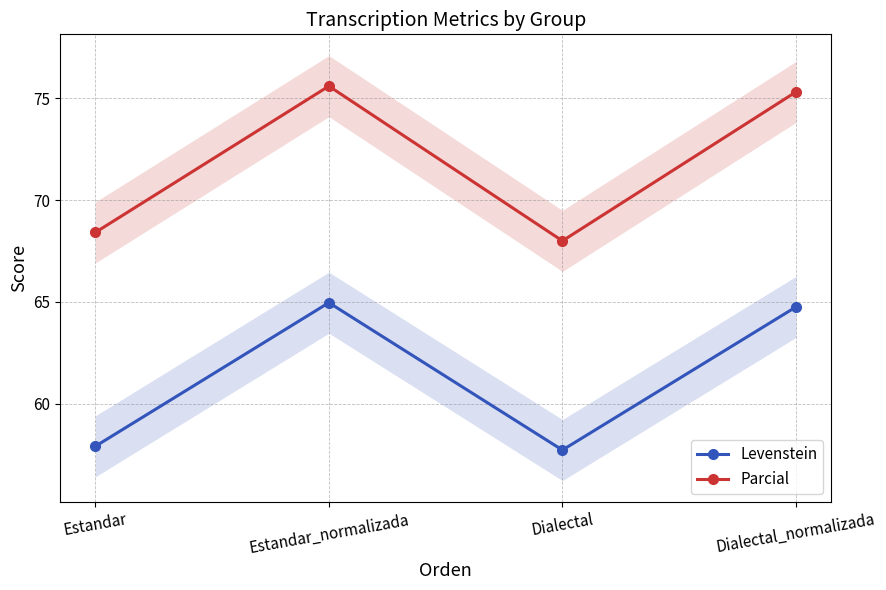

Reading left to right, extract all data points from this chart.

Levenstein: 57.9	65.0	57.7	64.8
Parcial: 68.4	75.6	68.0	75.3